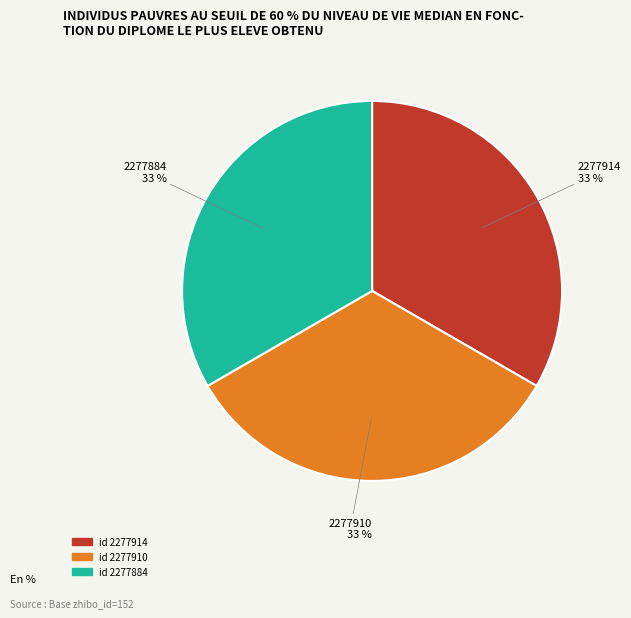

Is there any slice that represents more than half of the pie?

No